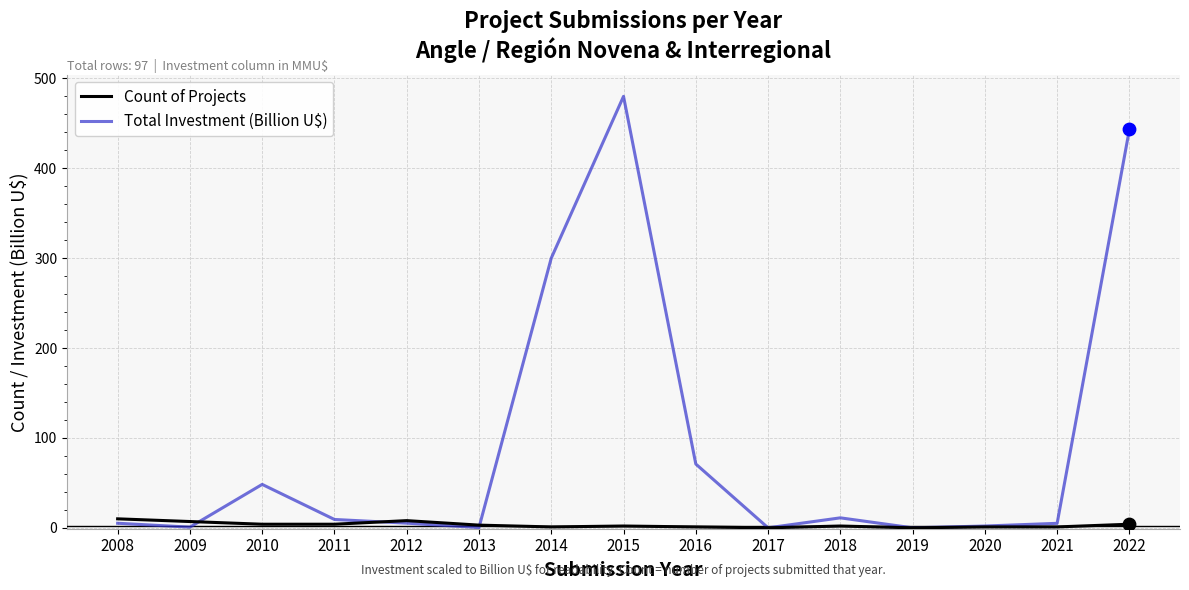

What are all the series names shown in the legend?

Count of Projects, Total Investment (Billion U$)